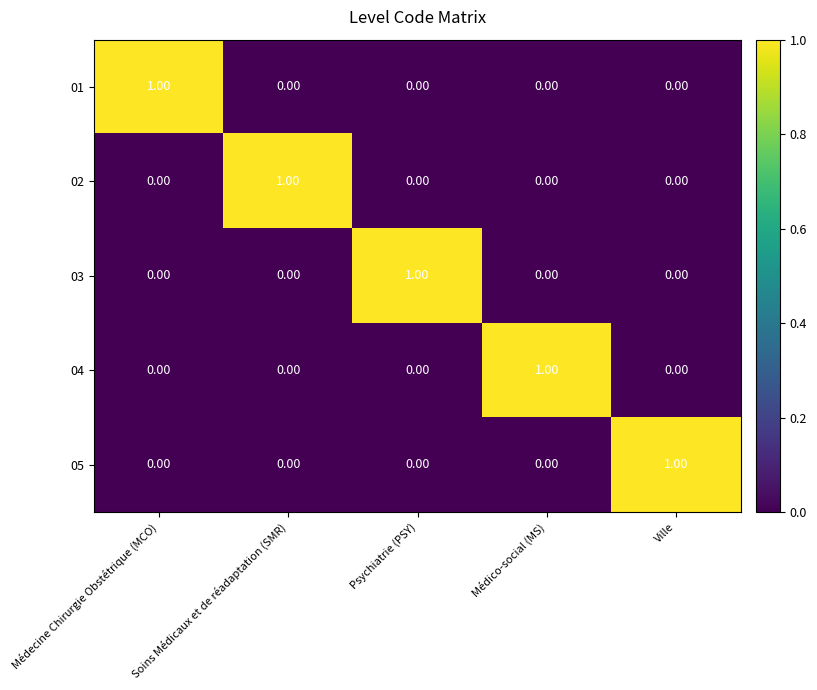

Is the value of 04 at Médico-social (MS) greater than the value of 05 at Médecine Chirurgie Obstétrique (MCO)?

Yes